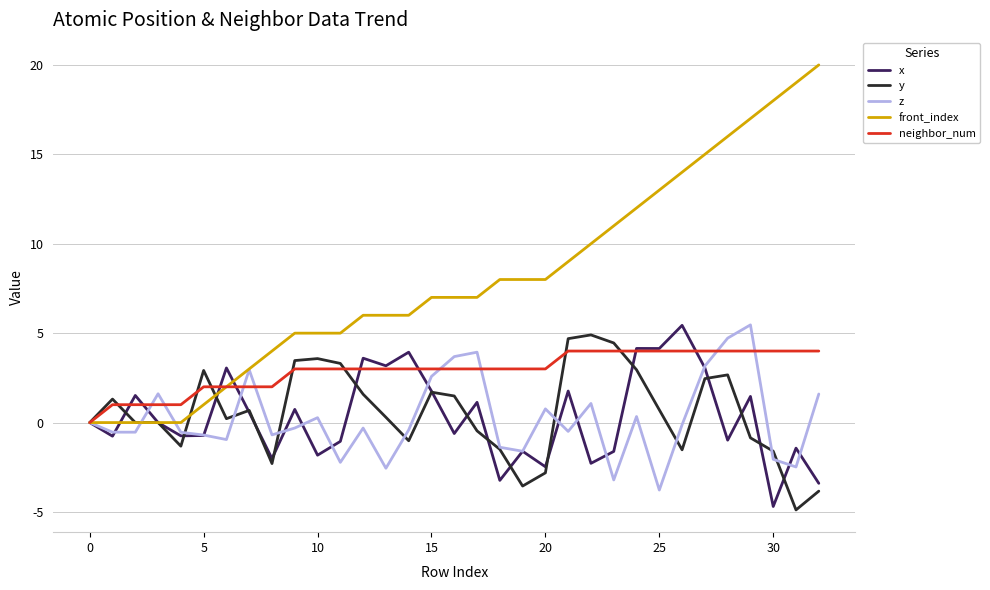

Which series has the largest total across all categories?

front_index